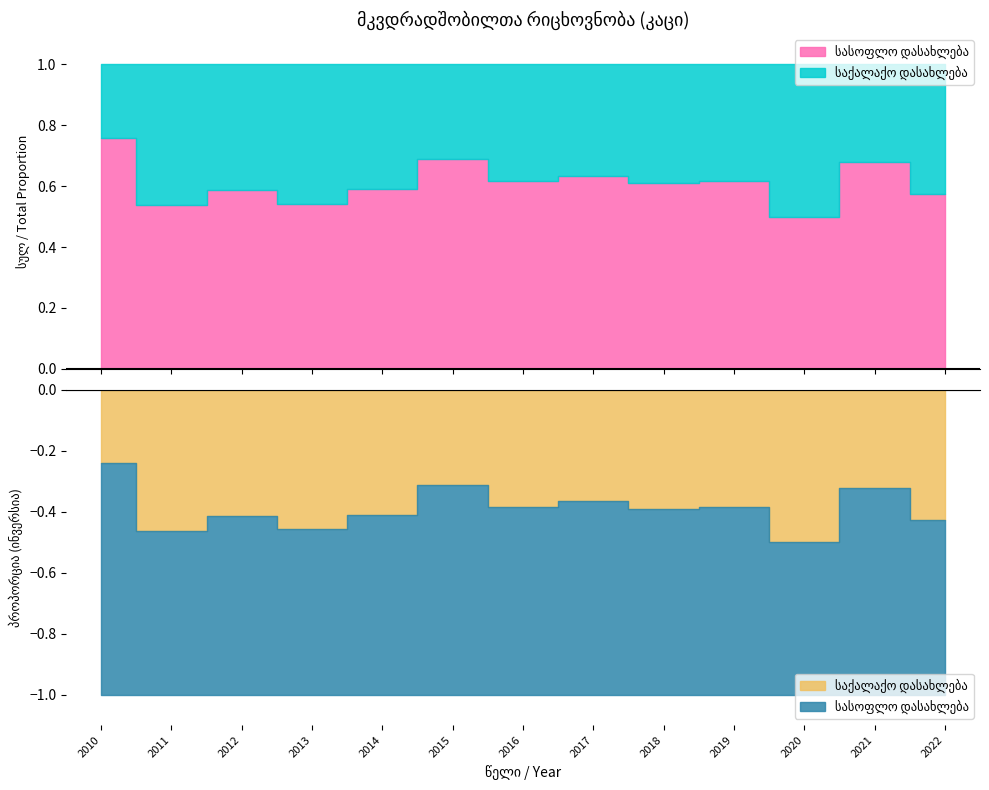

At which label does საქალაქო დასახლება first exceed 26?

2011